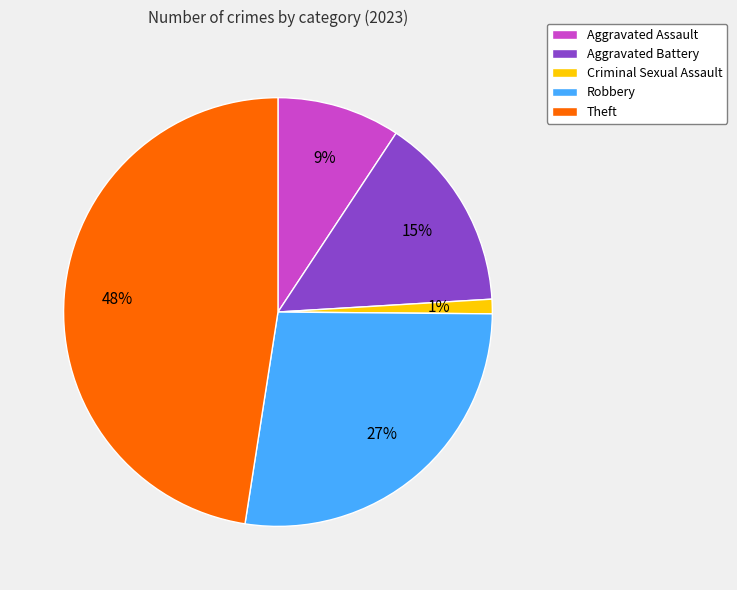

Between Criminal Sexual Assault and Aggravated Assault, which is larger?

Aggravated Assault